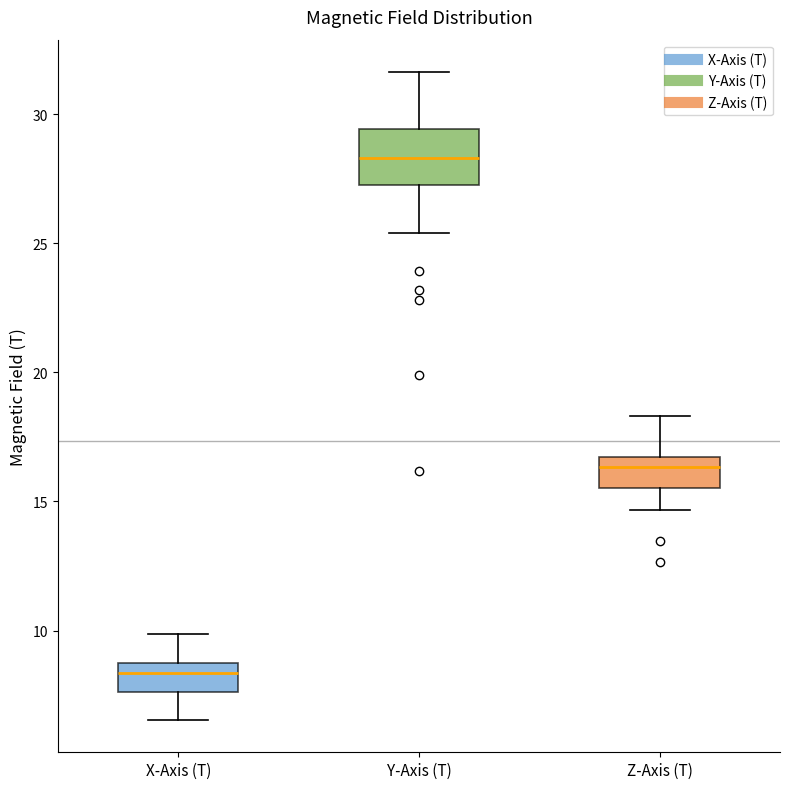

Reading left to right, transcribe this box plot: for each box, give where its median line is, the range the box spans, and where its two whiskers end, as read against the y-axis. The values are not printed on the chart, so give them approximately, as read against the axis.

X-Axis (T): median 8.5 (just below the box's upper edge), box 7.5 to 8.5, whiskers 6.5 to 10.0
Y-Axis (T): median 28.5, box 27.5 to 29.5, whiskers 25.5 to 31.5
Z-Axis (T): median 16.5 (just below the box's upper edge), box 15.5 to 16.5, whiskers 14.5 to 18.5